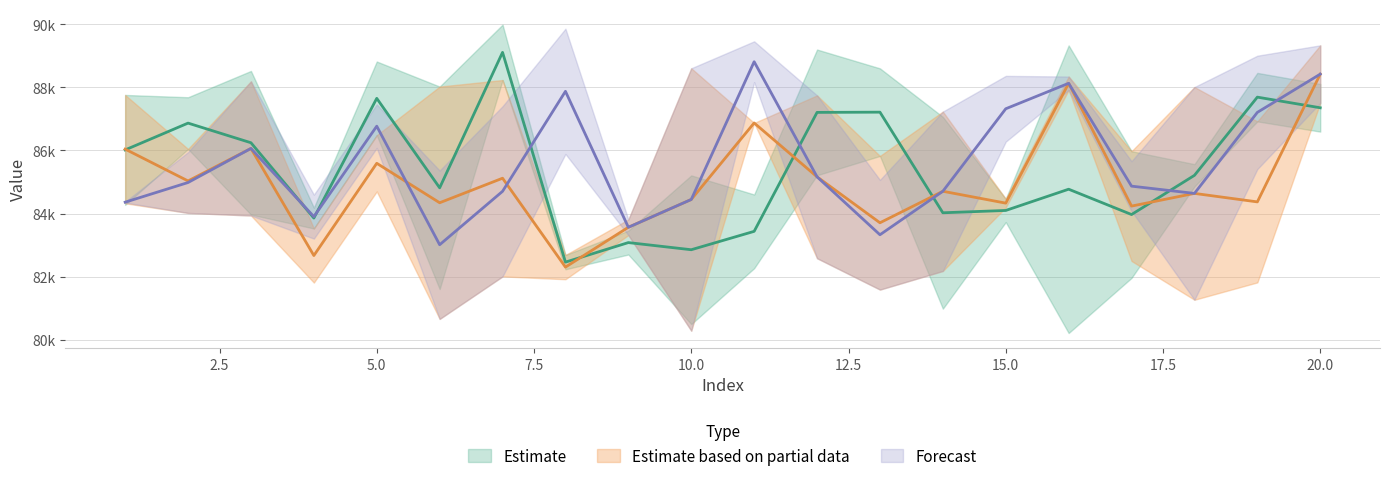

Reading left to right, extract all data points from this chart.

1: 1=84274.0	2=87685.9	3=88519.5	4=84185.6	5=88818.2	6=81604.6	7=89986.8	8=82232.0	9=83456.7	10=80494.3	11=82265.9	12=89198.0	13=88601.5	14=80983.0	15=83727.8	16=89329.6	17=81959.5	18=85564.9	19=88457.5	20=88107.6
2: 1=87758.5	2=86045.8	3=83967.1	4=83525.0	5=86483.2	6=88024.2	7=88230.8	8=82685.3	9=82699.8	10=85208.9	11=84603.1	12=85213.6	13=85824.5	14=87063.3	15=84465.1	16=80211.1	17=85975.3	18=84854.7	19=86920.7	20=86596.3
3: 1=84324.2	2=85947.0	3=88189.3	4=81810.0	5=84700.1	6=85362.1	7=87400.5	8=81916.6	9=83810.4	10=88604.3	11=86871.0	12=87744.5	13=85064.7	14=87231.4	15=84192.9	16=88342.6	17=82494.7	18=88009.4	19=81816.1	20=89331.7
4: 1=84371.0	2=84018.0	3=83936.1	4=84597.6	5=87457.8	6=80657.8	7=82006.4	8=89859.0	9=83315.3	10=80284.4	11=89458.8	12=82581.4	13=81587.8	14=82178.8	15=88363.0	16=87913.2	17=85658.4	18=81265.5	19=89002.6	20=87505.2